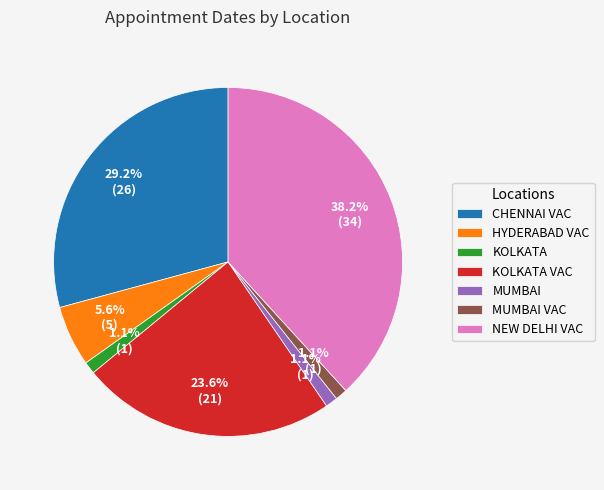

What is the largest slice in the pie chart?

NEW DELHI VAC